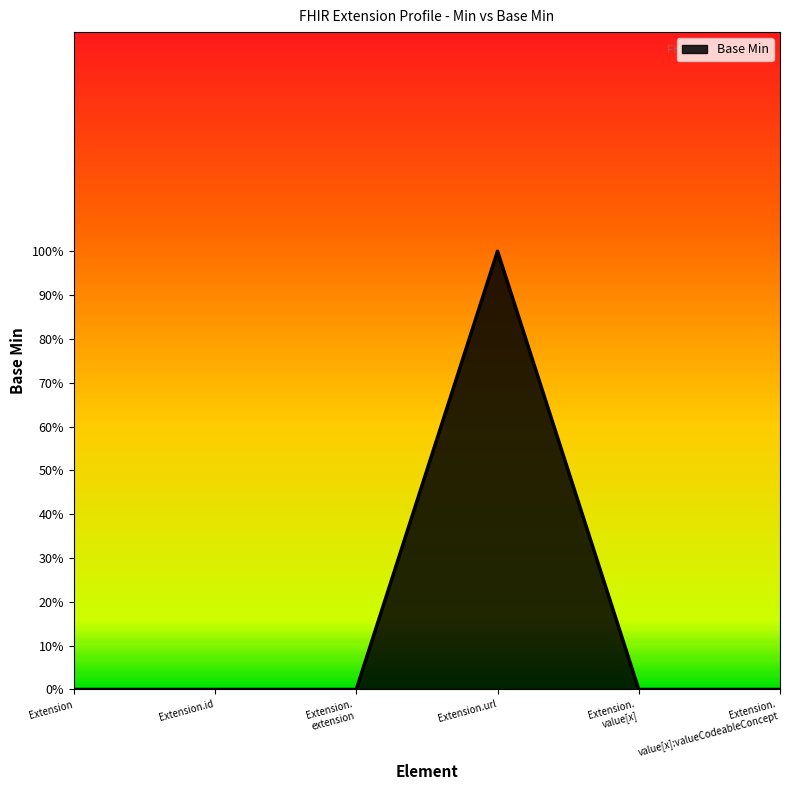

List the labels in order of value, largest first.

Extension.url, Extension, Extension.id, Extension. extension, Extension. value[x], Extension. value[x]:valueCodeableConcept